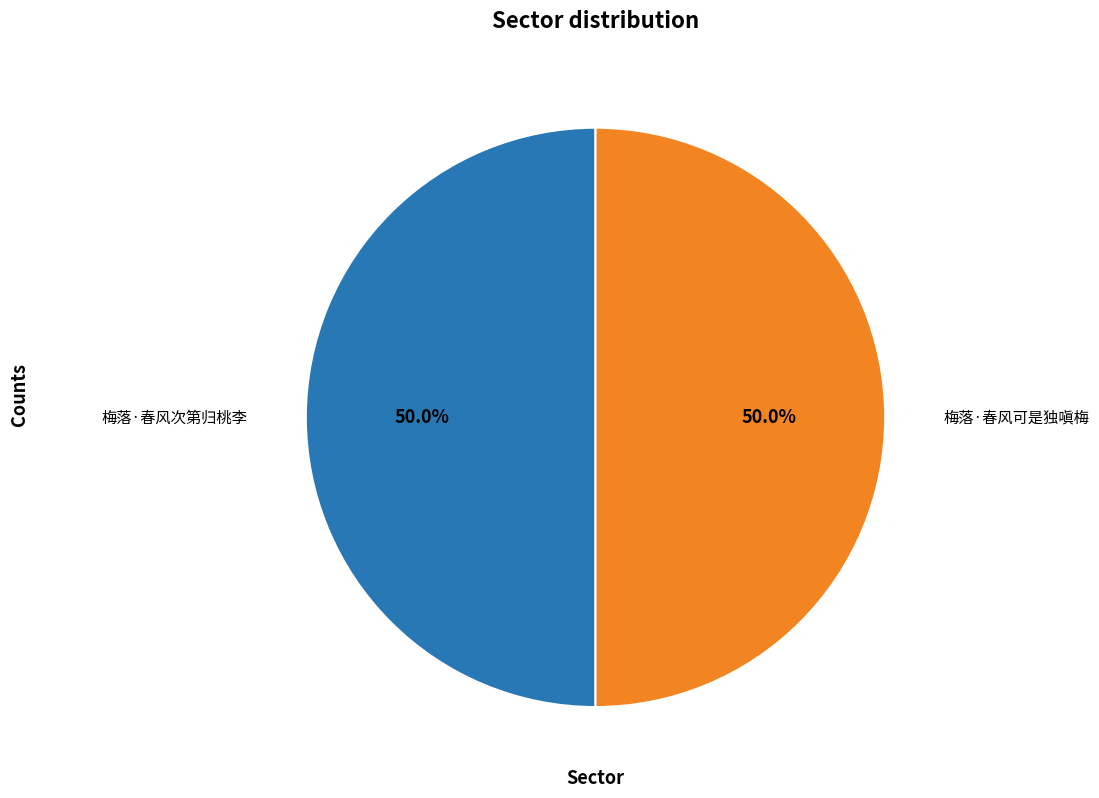

What is the total percentage of 梅落·春风可是独嗔梅 and 梅落·春风次第归桃李?

100.0%